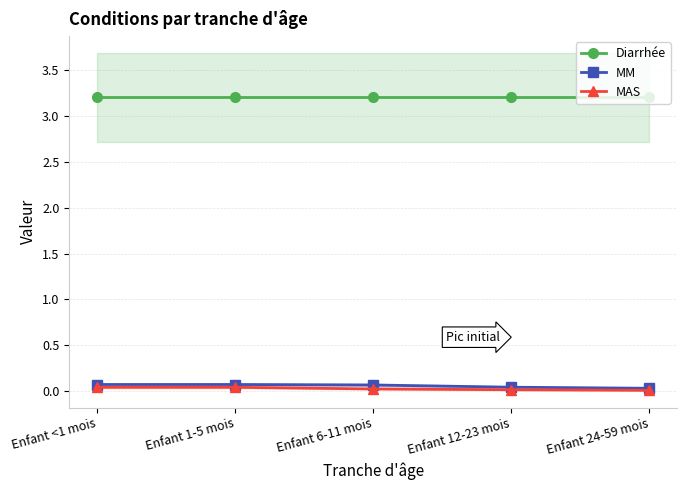

What is the label of the 5th point from the left?

Enfant 24-59 mois